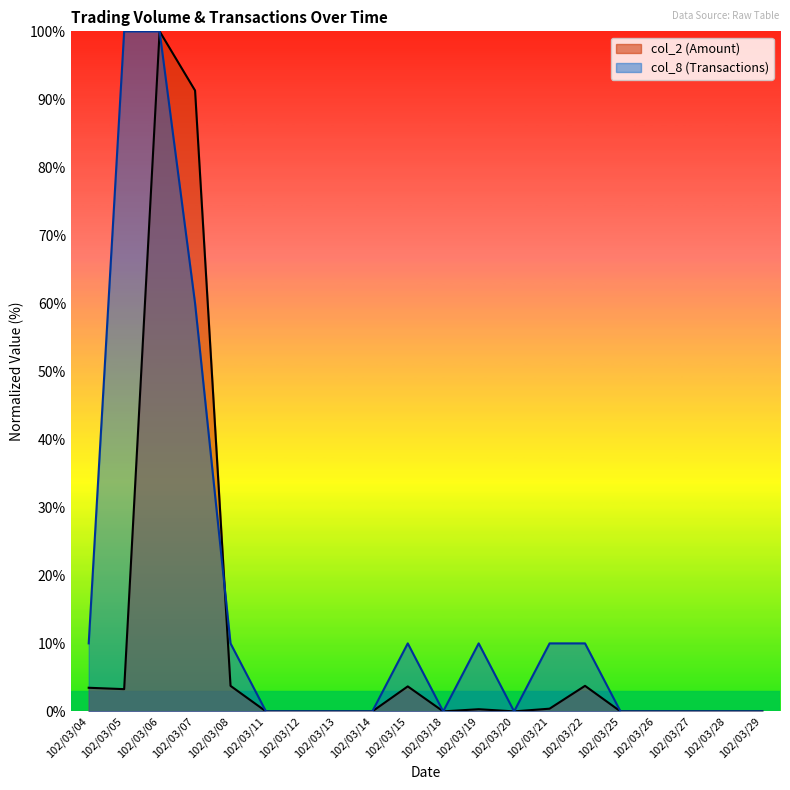

Which label corresponds to the smallest value in the chart?

102/03/11